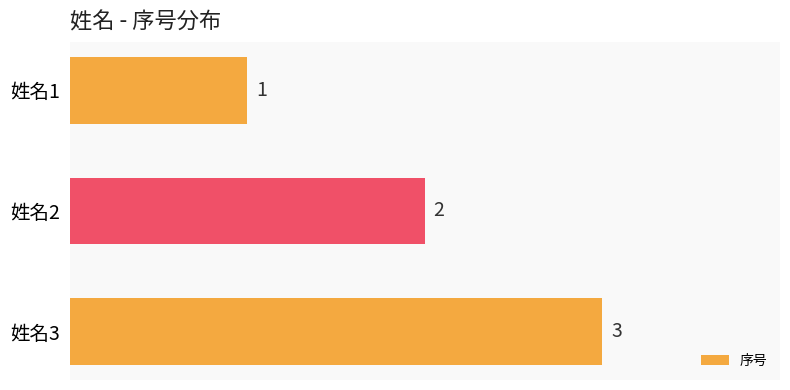

What is the change in value from 姓名2 to 姓名3?

+1